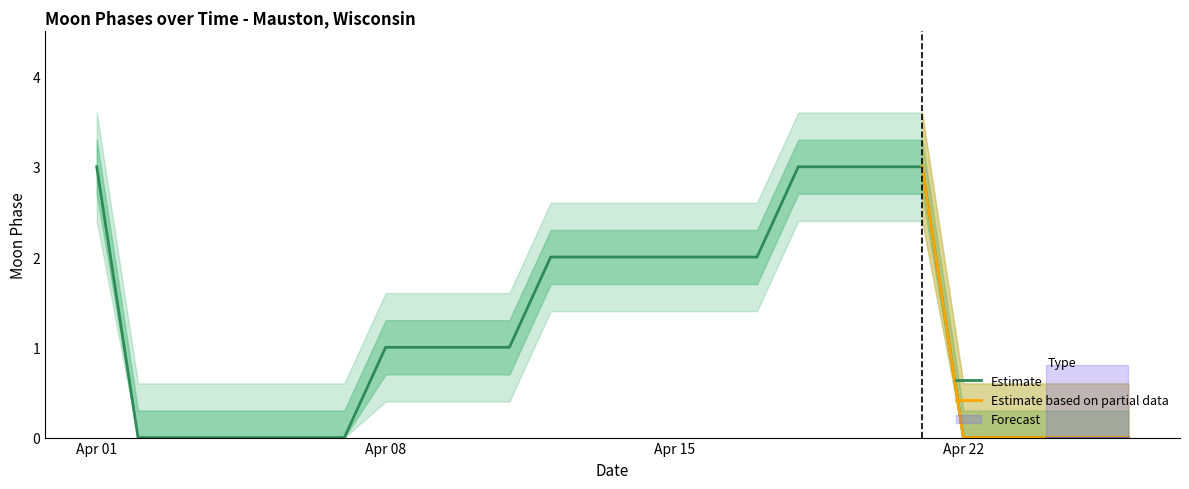

Is it true that Upper Band equals 0.2 at 2022-04-24?

False